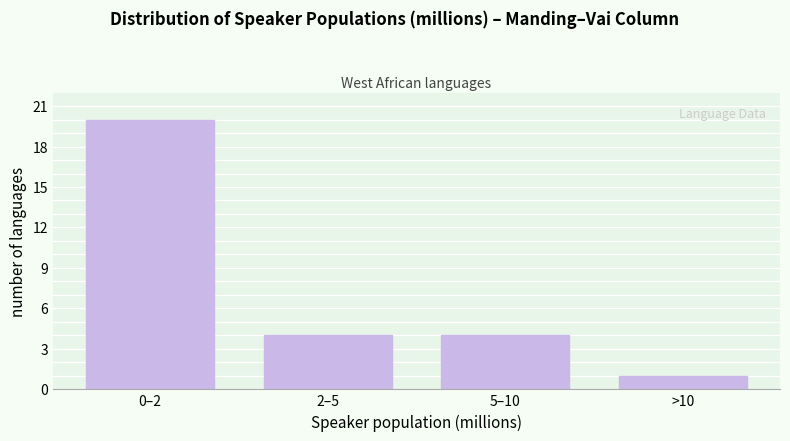

Reading left to right, list all the values displayed in this chart.

0–2=20	2–5=4	5–10=4	>10=1